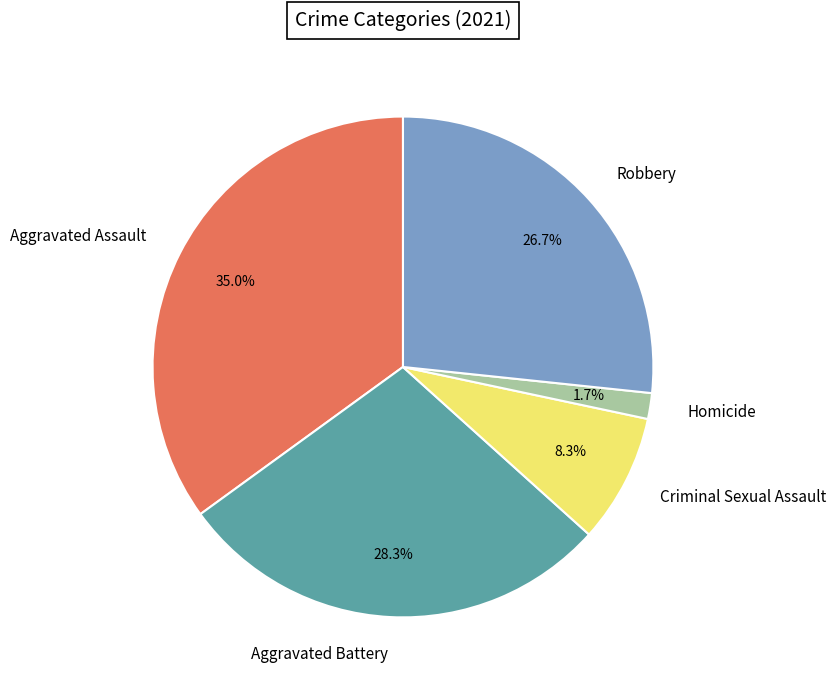

Does any single category account for the majority?

No